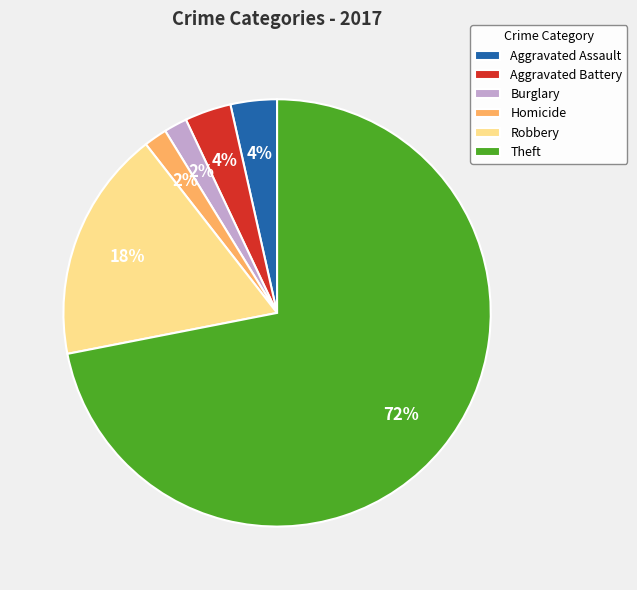

To the nearest percent, what is the average slice percentage?

17%